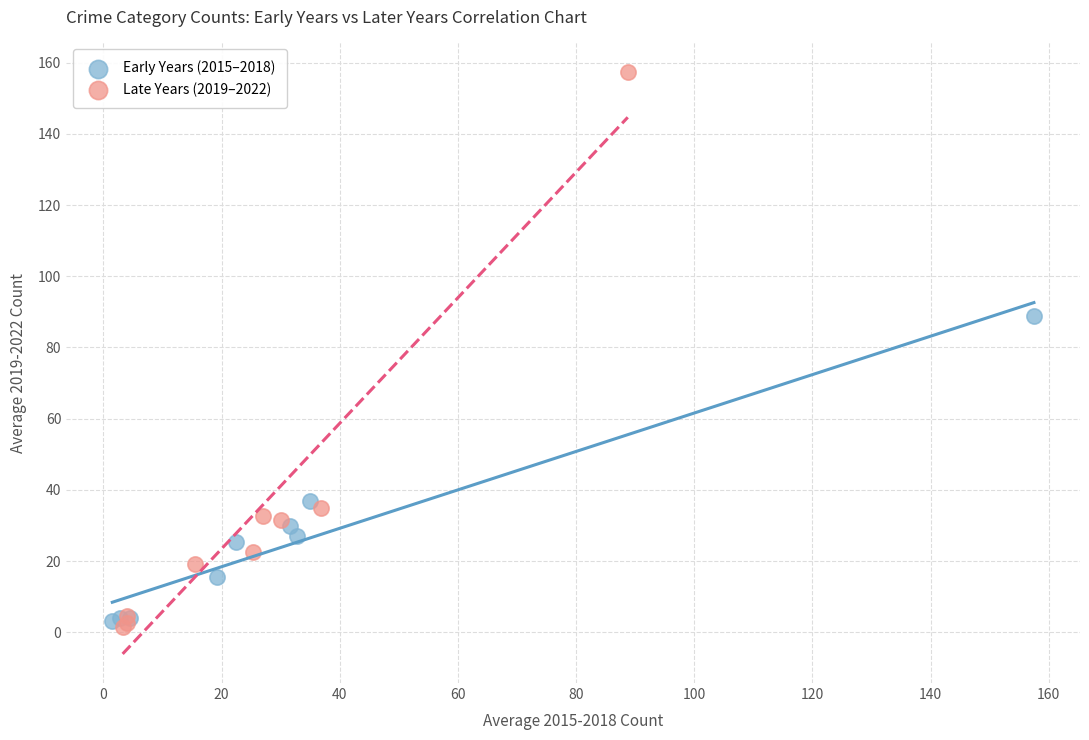

What are all the series names shown in the legend?

Early Years (2015–2018), Late Years (2019–2022)